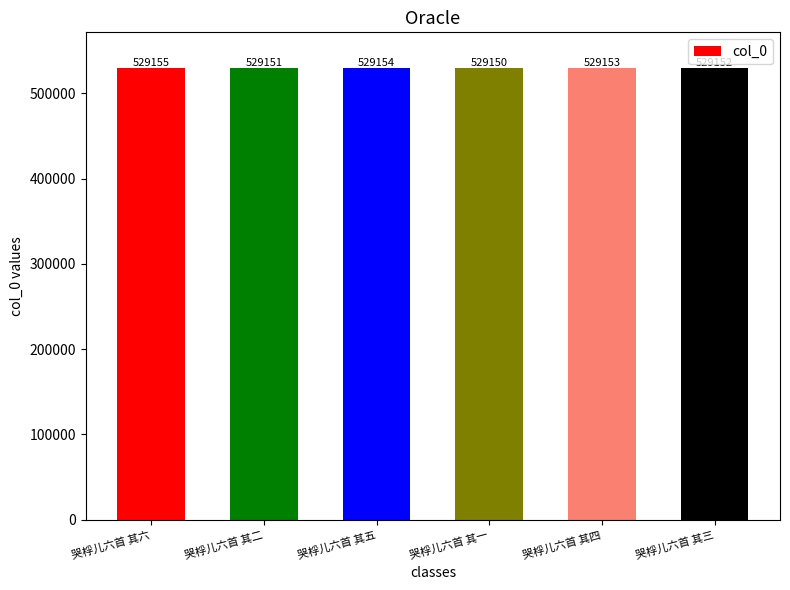

List the labels in order of value, smallest first.

哭桴儿六首 其一, 哭桴儿六首 其二, 哭桴儿六首 其三, 哭桴儿六首 其四, 哭桴儿六首 其五, 哭桴儿六首 其六